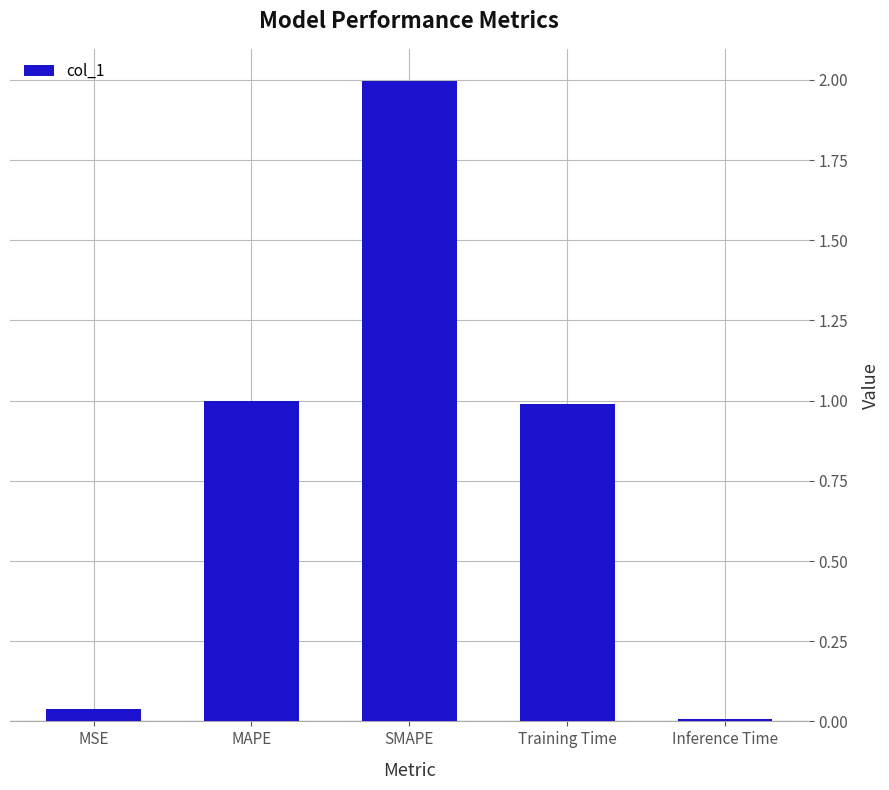

Is it true that the value at Inference Time is 0.0?

True